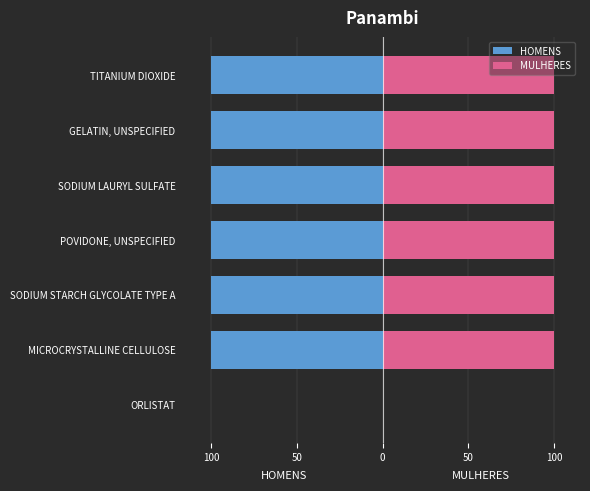

Which series has the largest total across all categories?

MULHERES